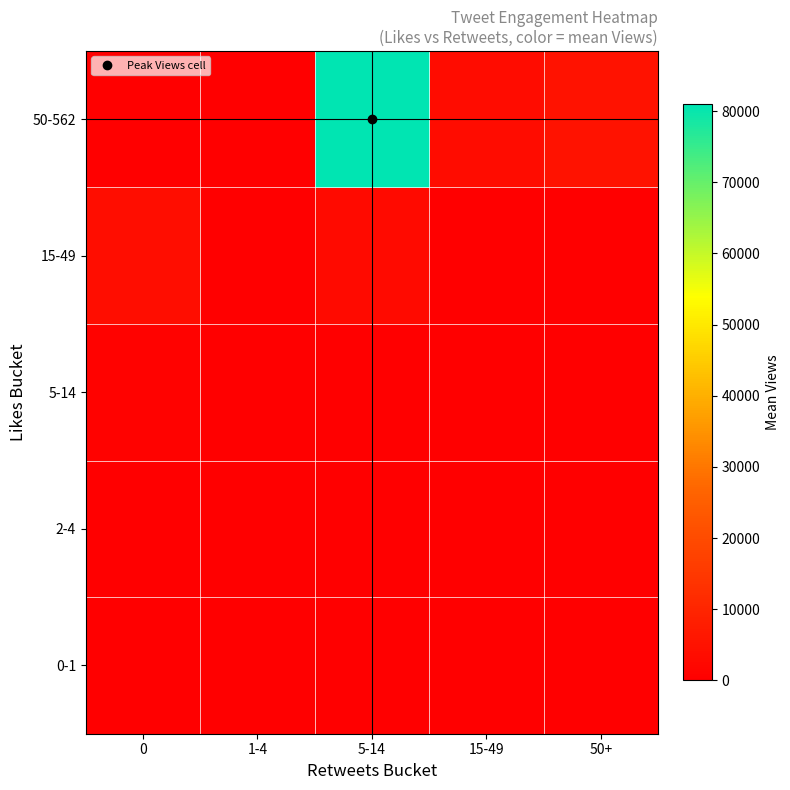

At which category is the sum across all series the highest?

5-14